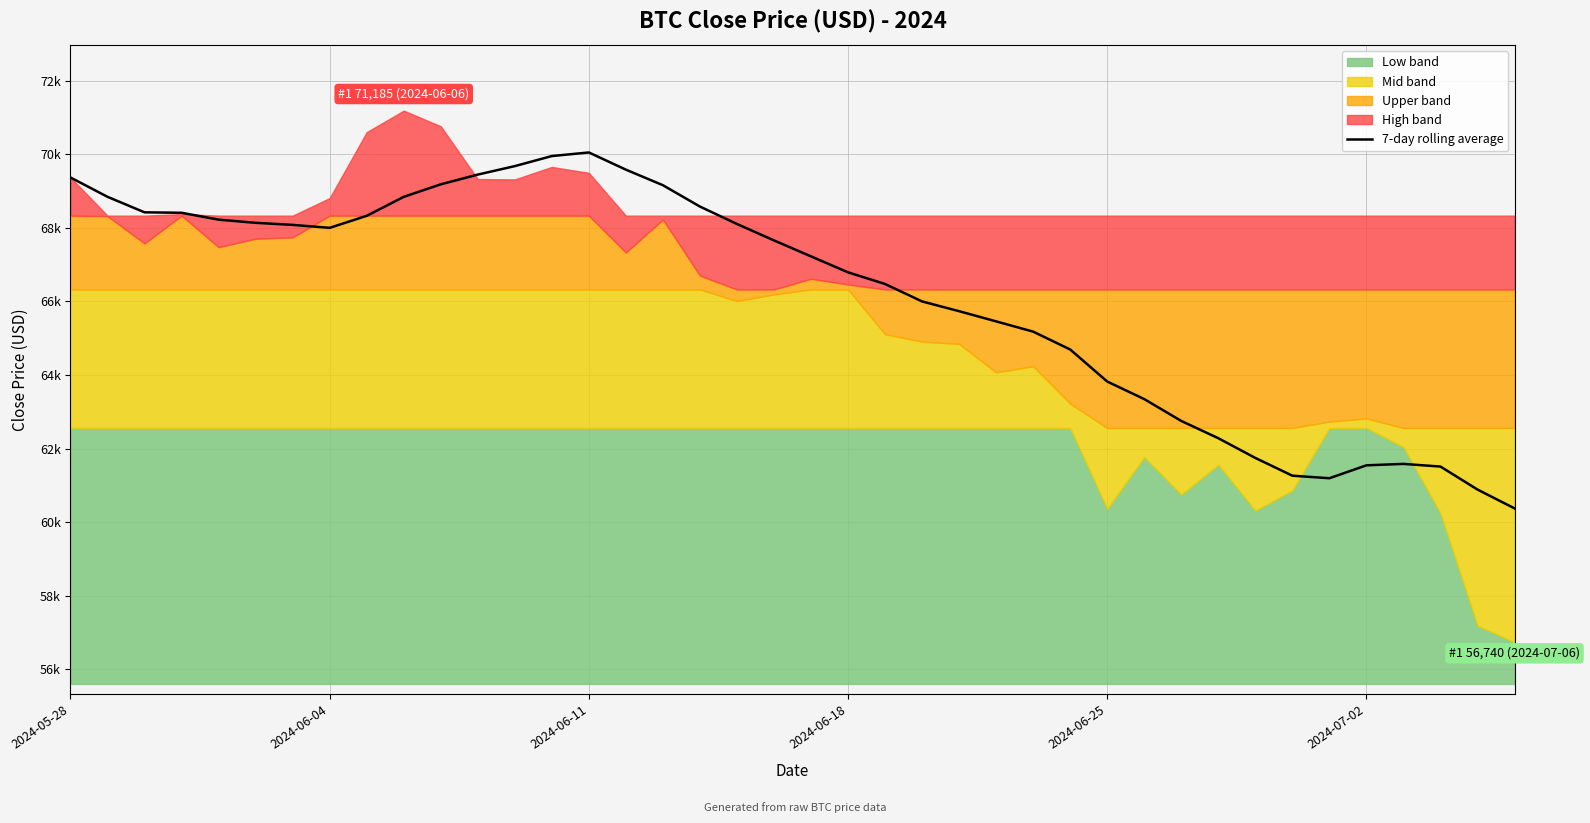

At which label does the data first exceed 67657?

2024-05-28